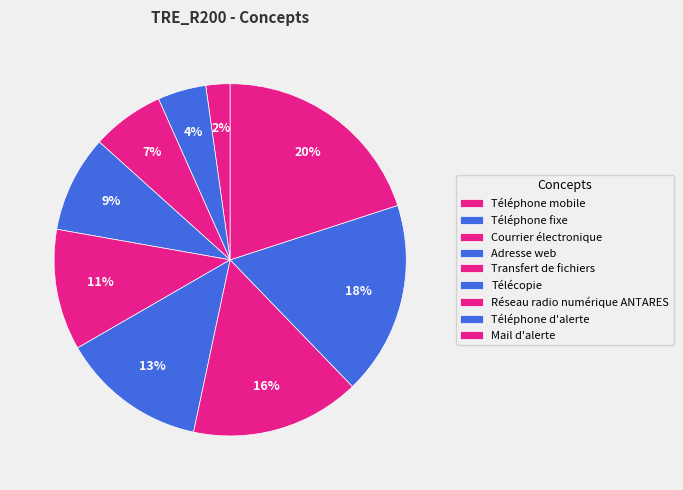

How many slices are in this pie chart?

9